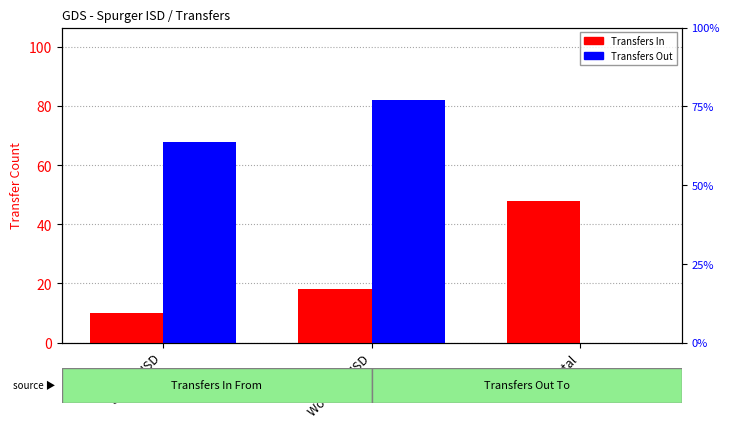

What are all the series names shown in the legend?

Transfers In, Transfers Out